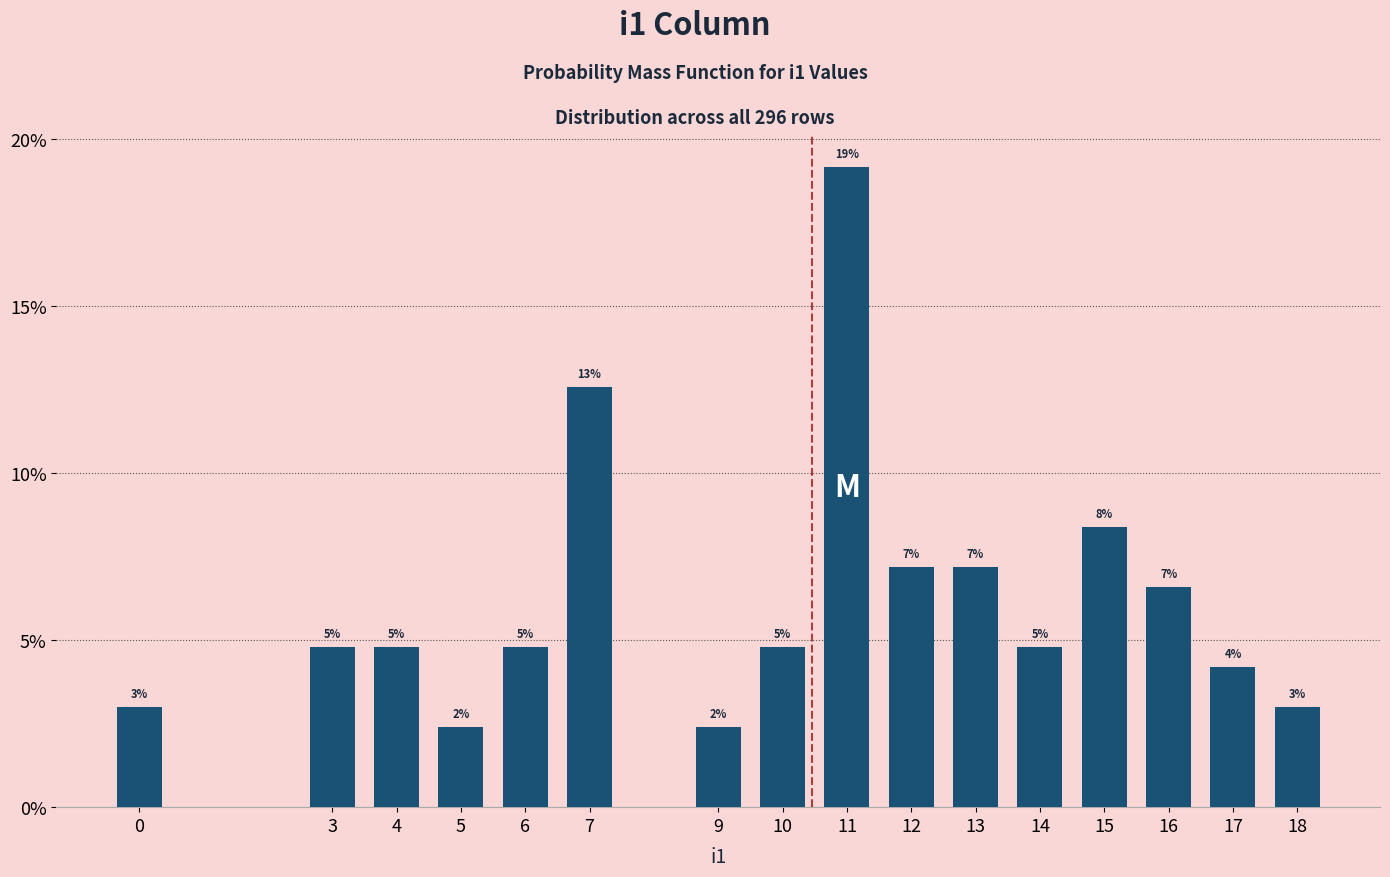

Does the chart contain any negative values?

No